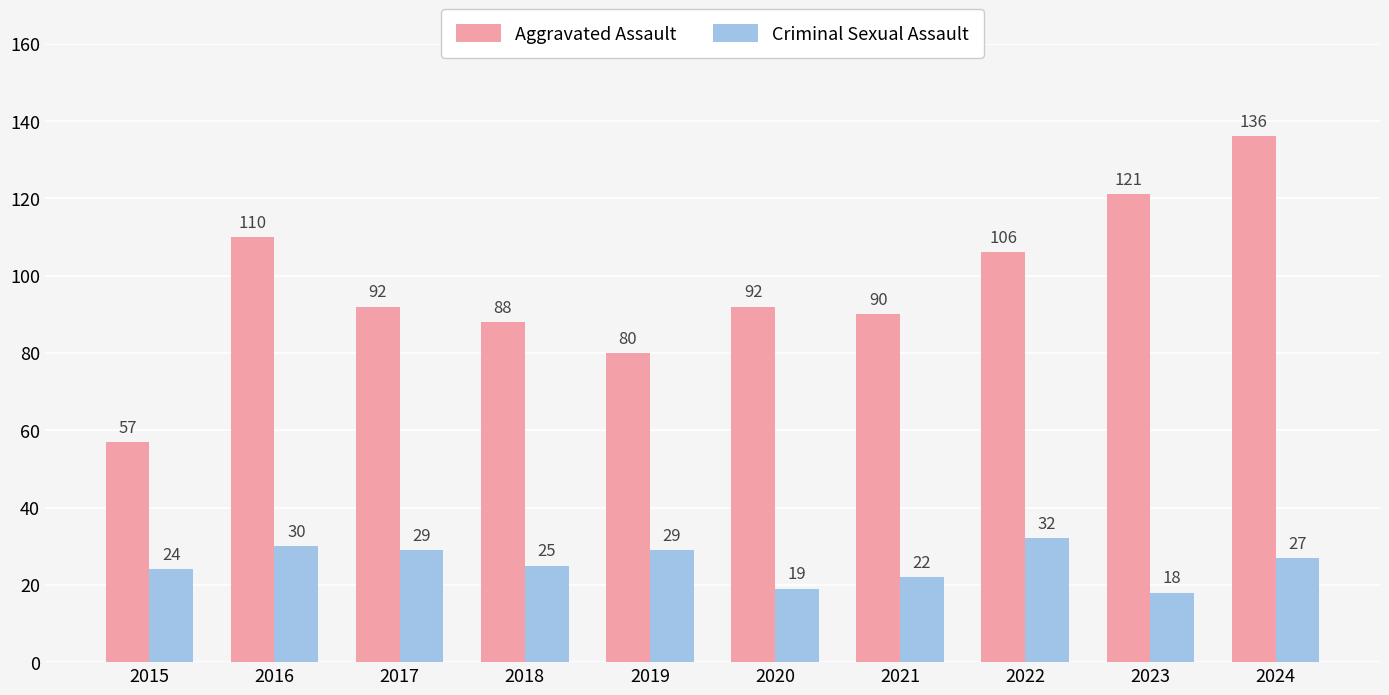

Which series has the largest total across all categories?

Aggravated Assault